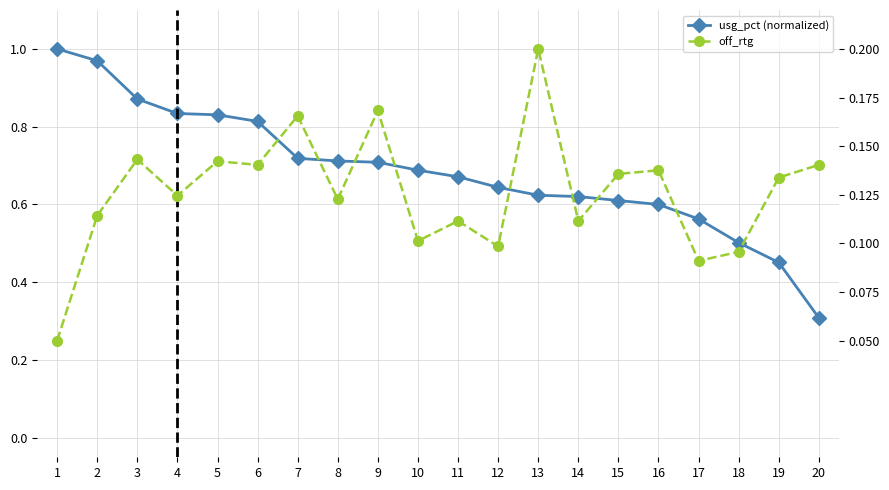

What is the difference between the maximum and minimum values in the off_rtg series?

0.2